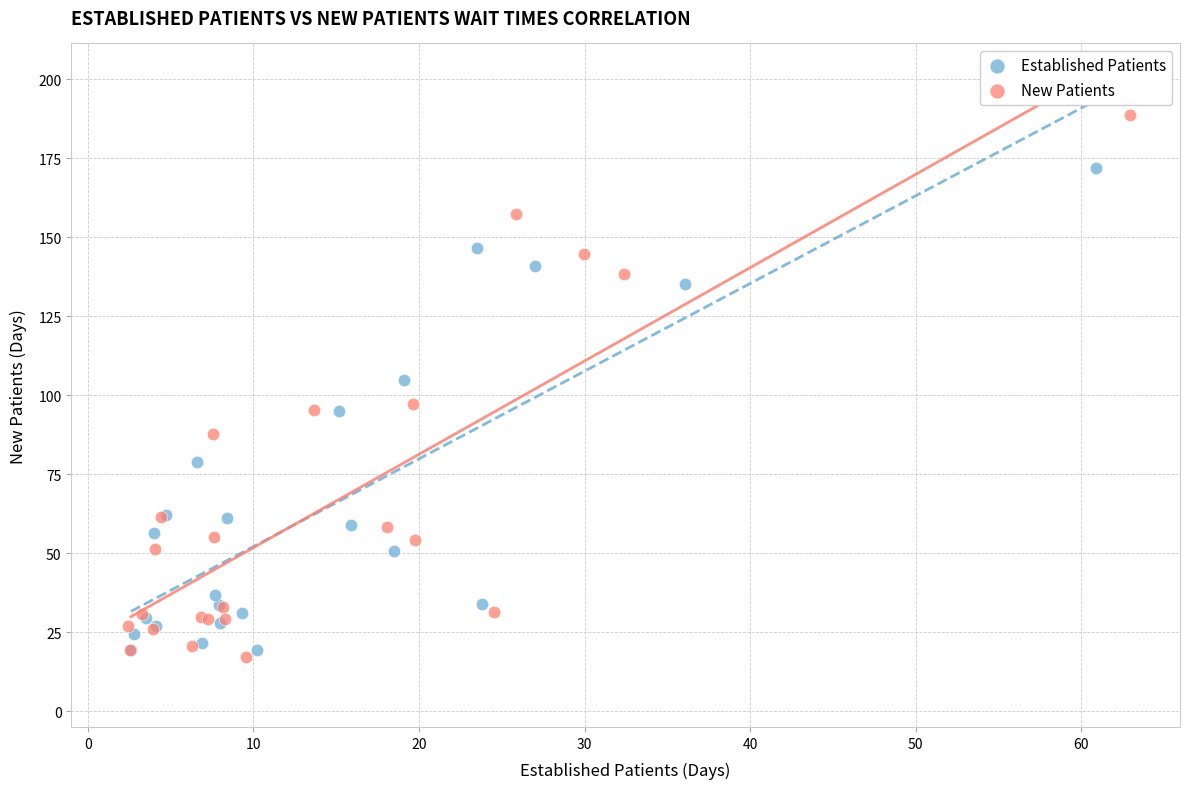

What are all the series names shown in the legend?

Established Patients, New Patients